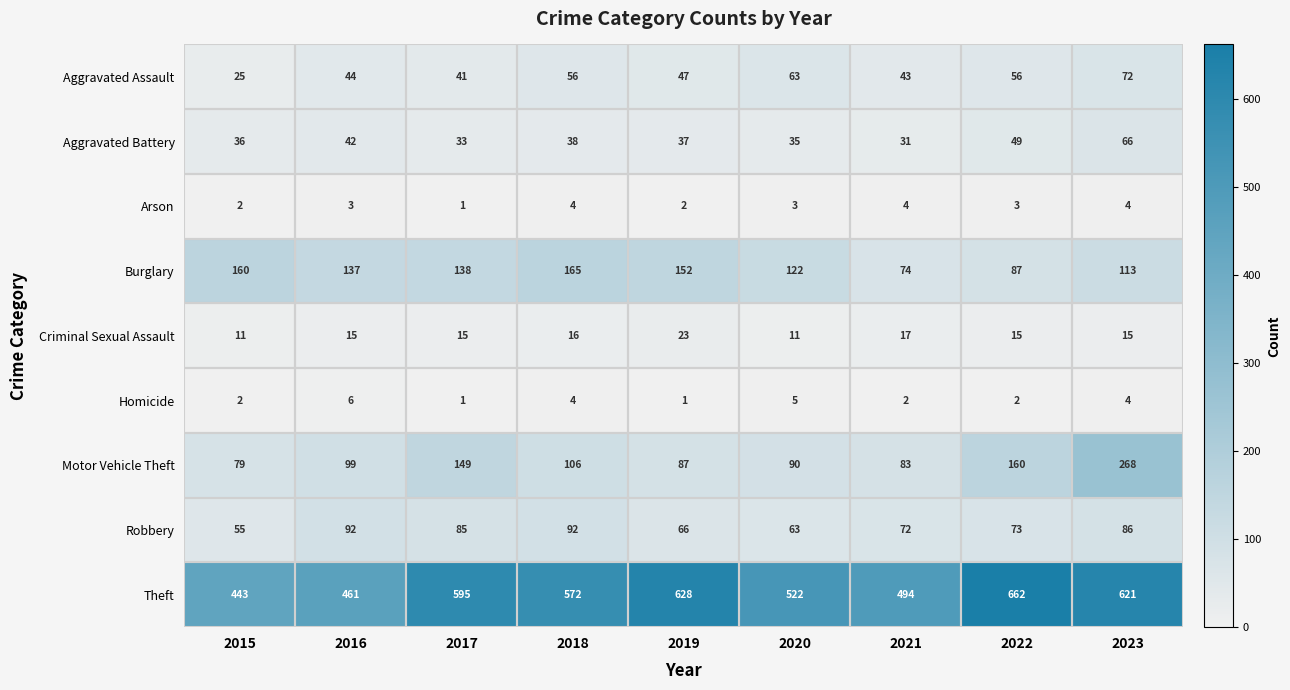

What is the sum of the Criminal Sexual Assault values at 2021 and 2019?

40